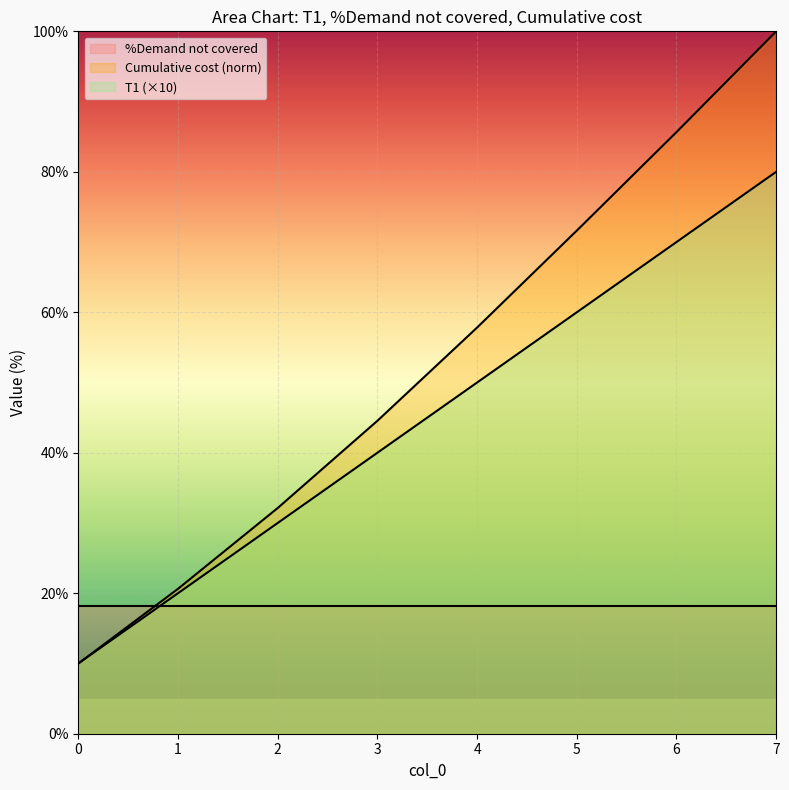

How many lines are shown in the chart?

3